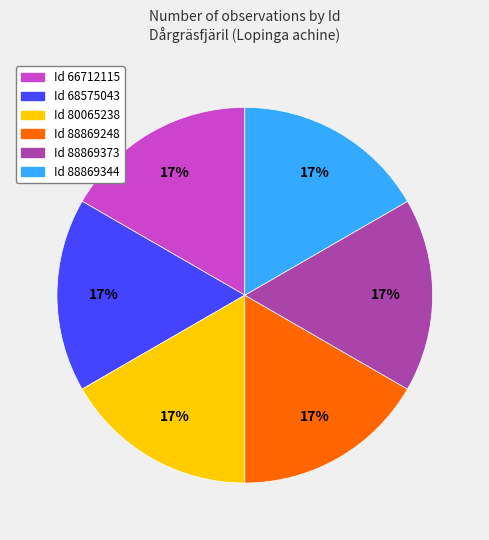

How many slices are in this pie chart?

6